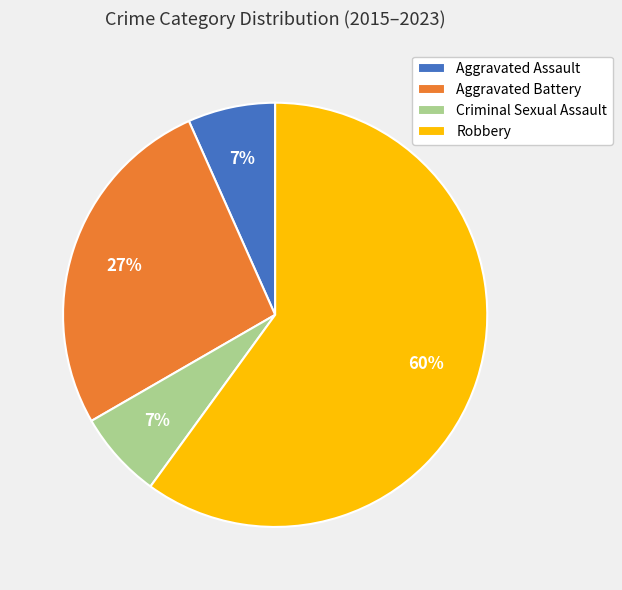

Between Aggravated Battery and Aggravated Assault, which is larger?

Aggravated Battery